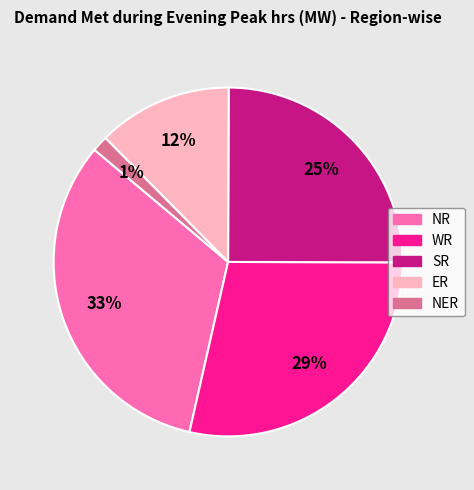

Rank the categories by value from highest to lowest.

NR, WR, SR, ER, NER